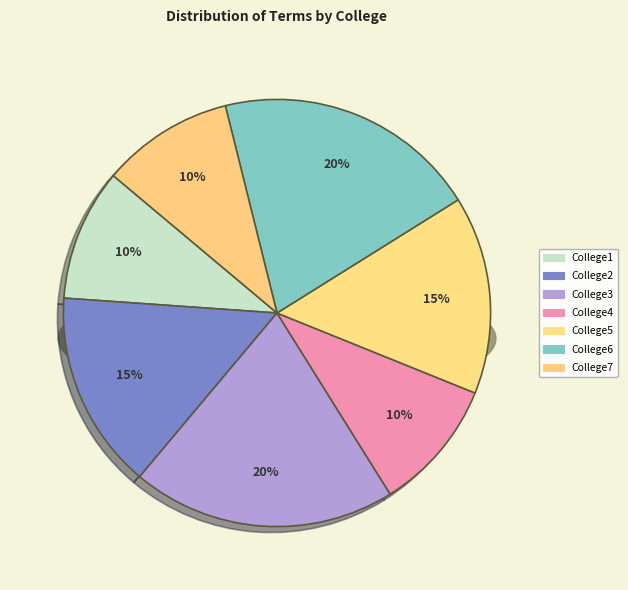

What percentage is the College5 slice, to the nearest percent?

15%